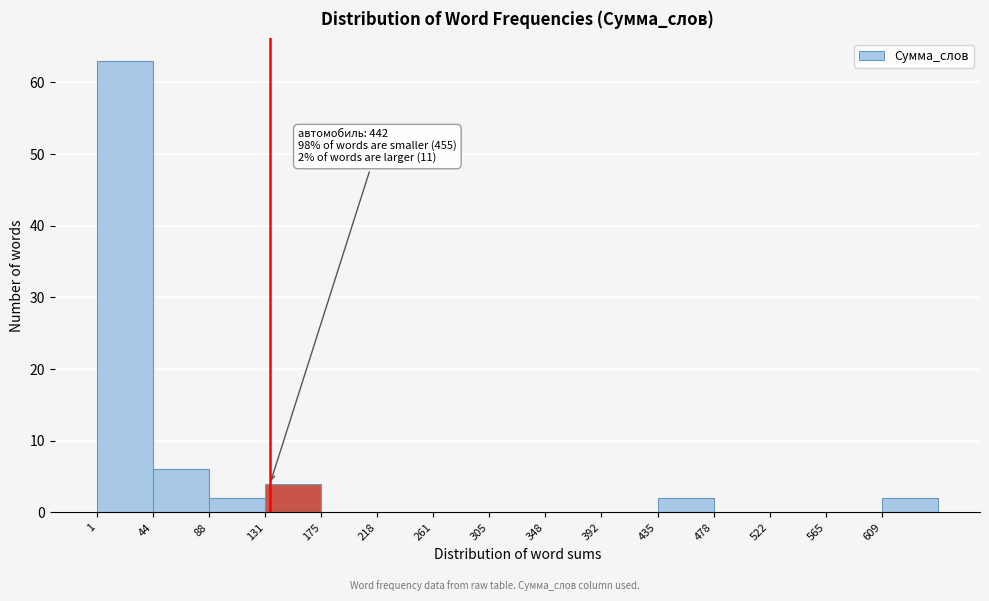

Over which range of the x-axis is the bar tallest?

0 to 45